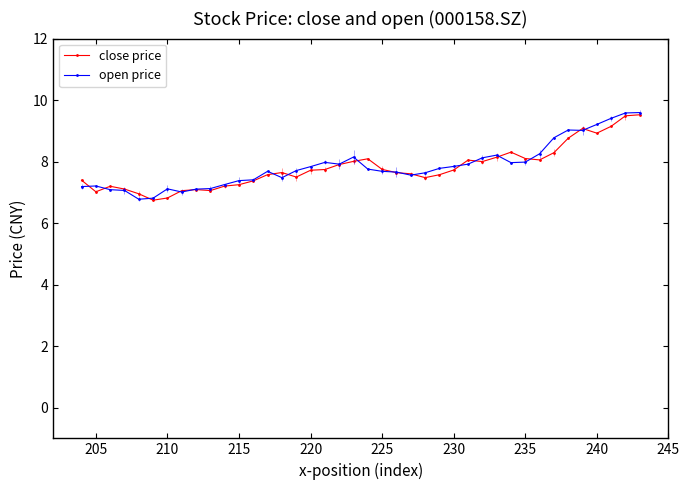

What is the difference between the maximum and minimum values in the open price series?

2.8